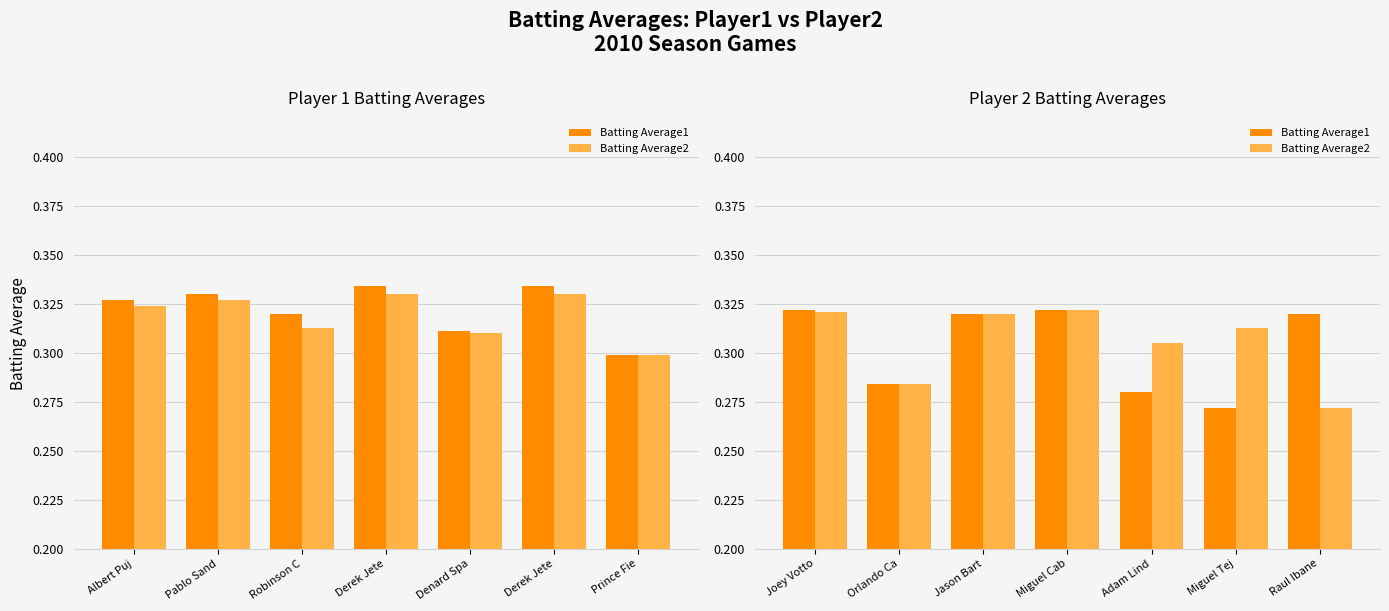

What is the minimum value for Batting Average2?

0.3